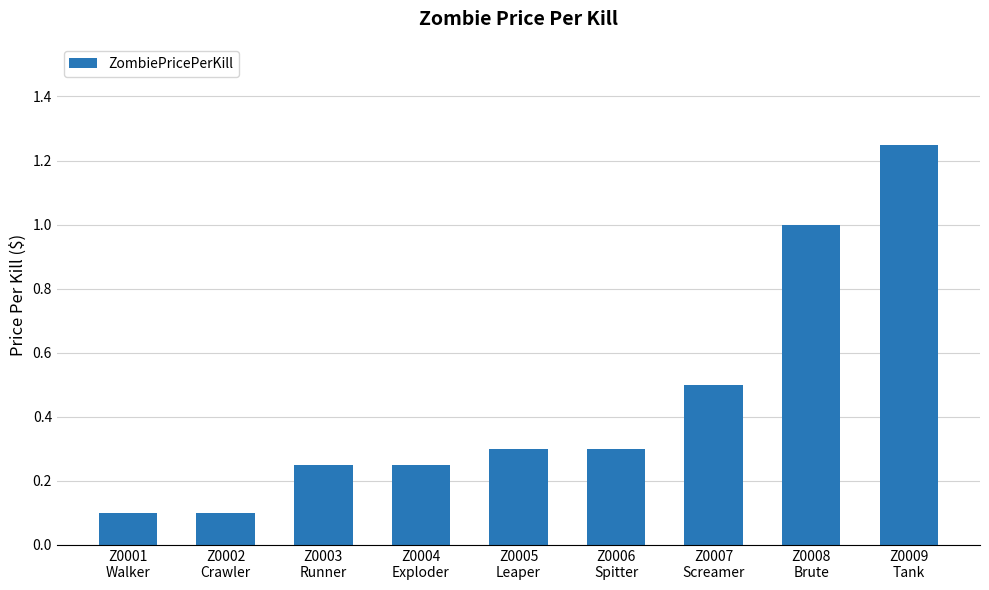

What is the difference between the second highest and minimum values?

0.9